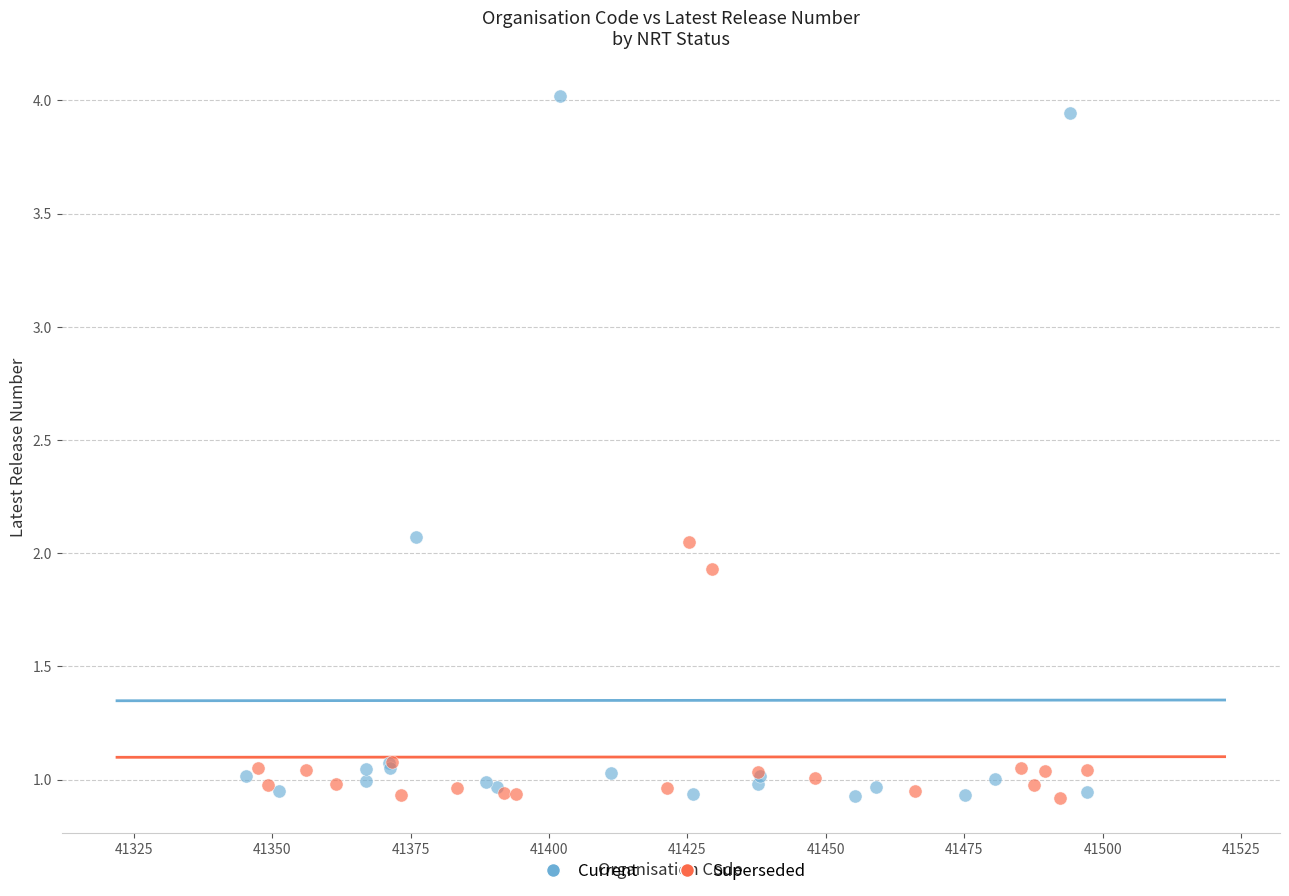

Which series reaches the maximum Y coordinate?

Current